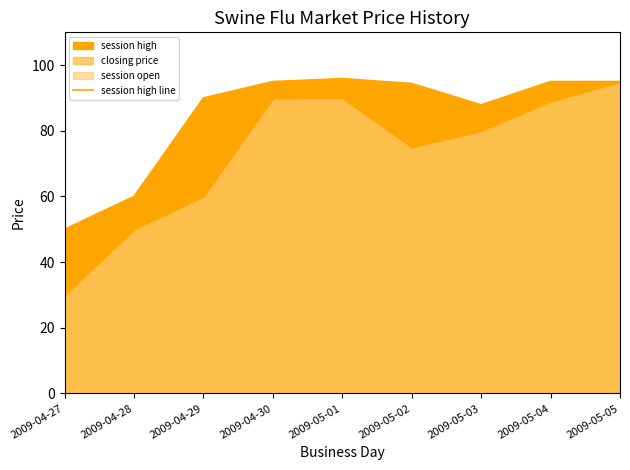

At which label does the data first exceed 94?

2009-04-30